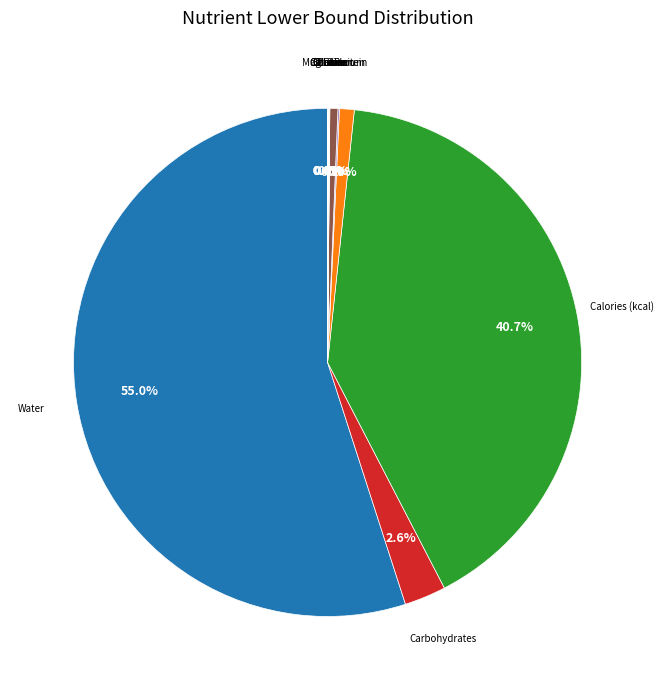

Is there a majority slice in this chart?

Yes